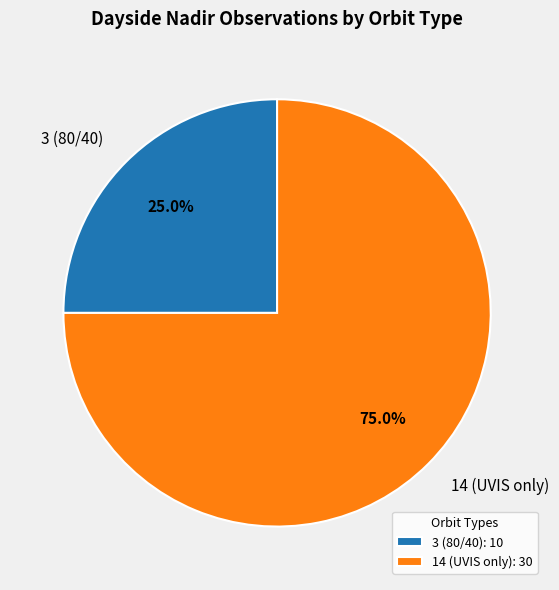

Do 3 (80/40) and 14 (UVIS only) together represent more than half of the pie?

Yes